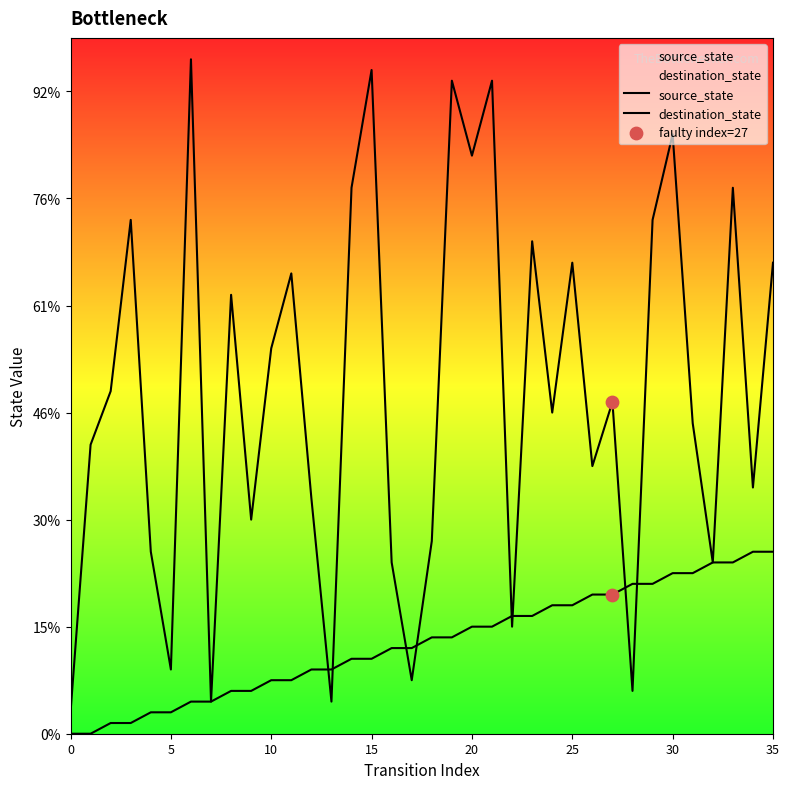

Is the value of destination_state at 34 greater than the value of source_state at 6?

Yes